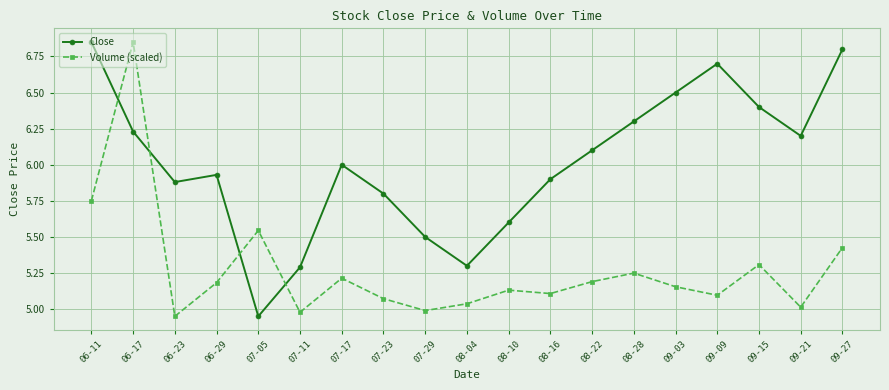

At how many categories does at least one series exceed 5?

19